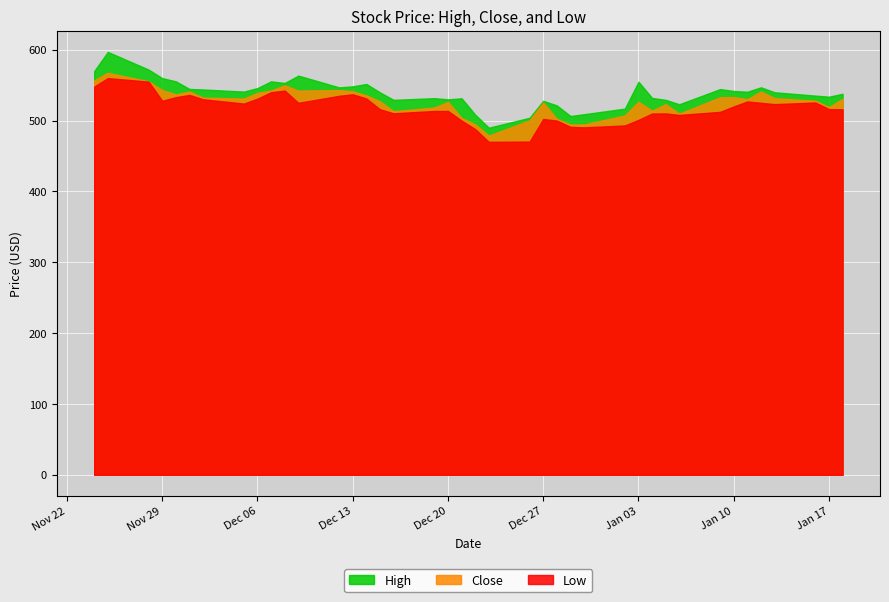

What is the total value across all series at 33?

1595.0